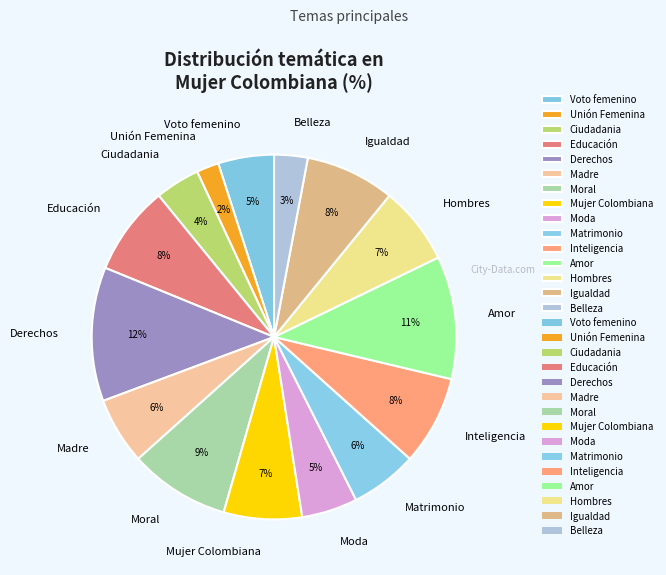

Approximately how many times larger is the value at Voto femenino compared to Moral?

0.6